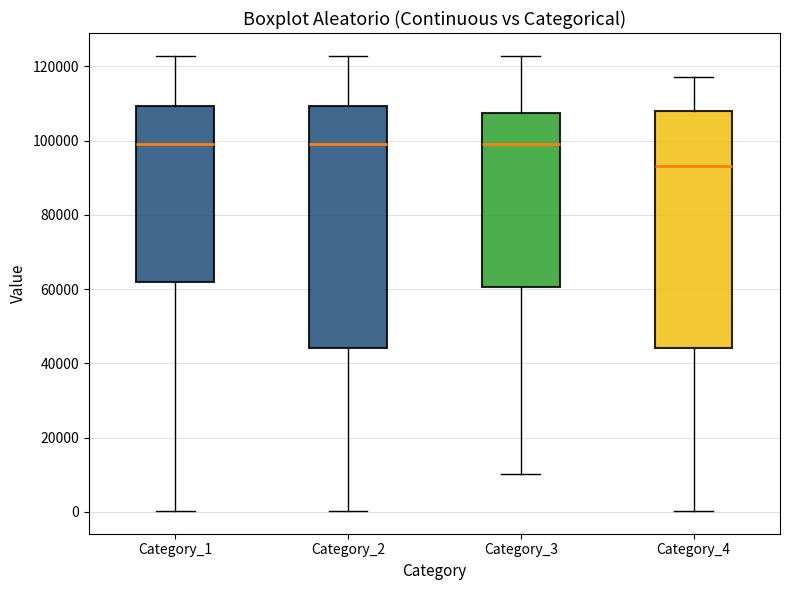

Where does the upper whisker of the box for Category_2 end on the y-axis? The values are not printed on the chart, so give them approximately, as read against the axis.

122000